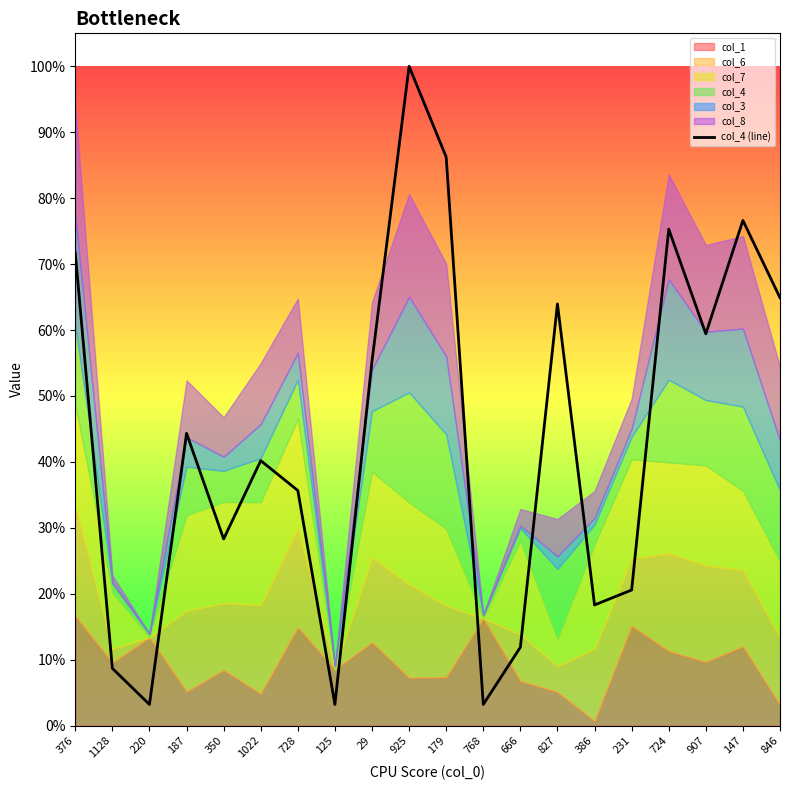

Rank the categories by value from highest to lowest.

925, 179, 147, 724, 376, 846, 827, 907, 29, 187, 1022, 728, 350, 231, 386, 666, 1128, 220, 125, 768